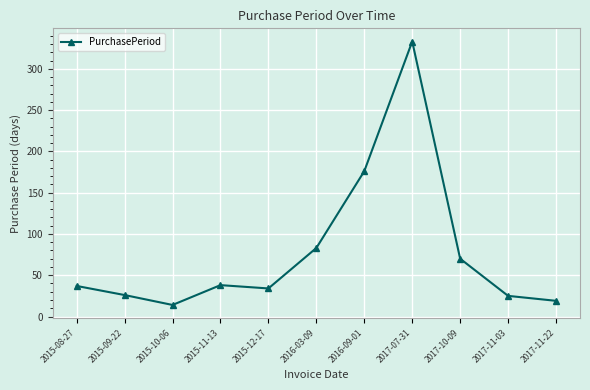

What is the value of the 7th point from the left?

176